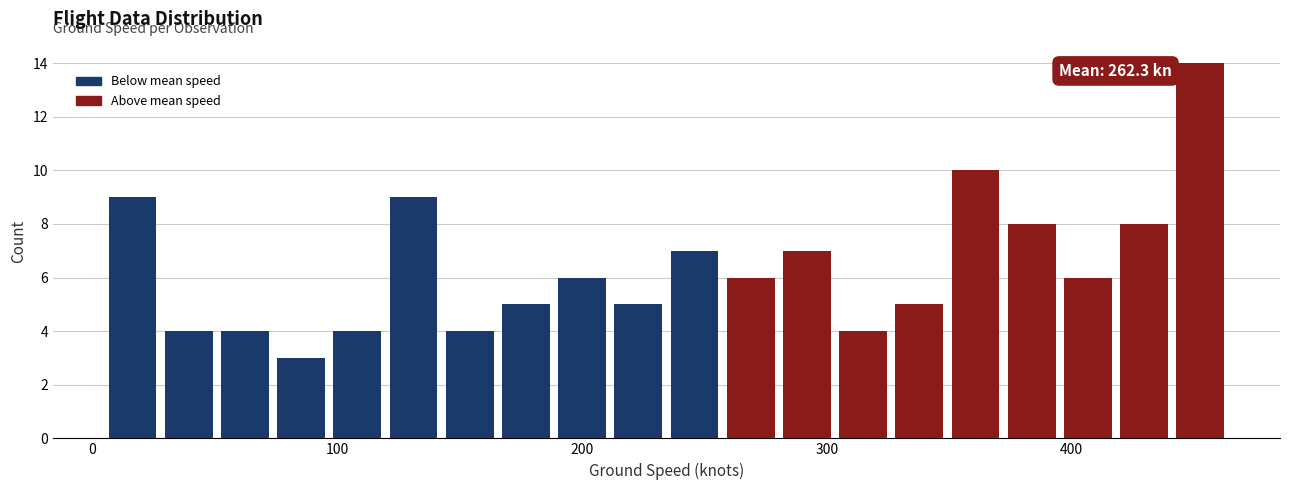

Read against the x-axis, roughly where is the centre of the tallest bar?

450